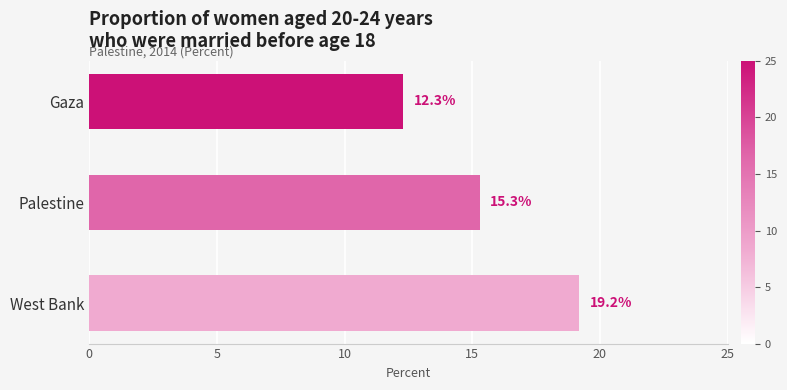

Approximately how many times larger is the value at West Bank compared to Palestine?

1.3